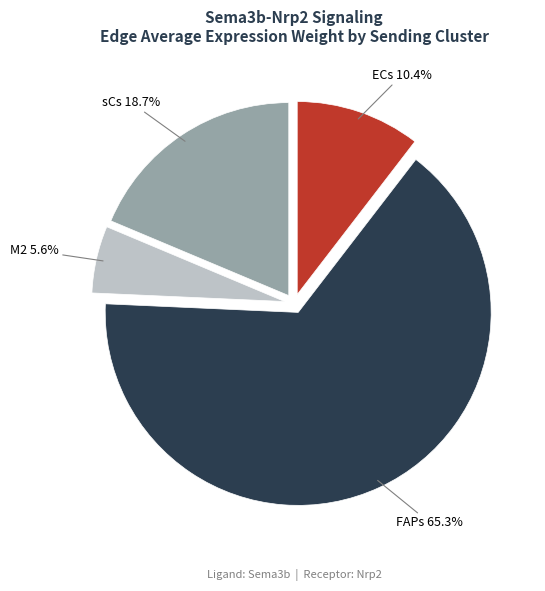

Does any single category account for the majority?

Yes